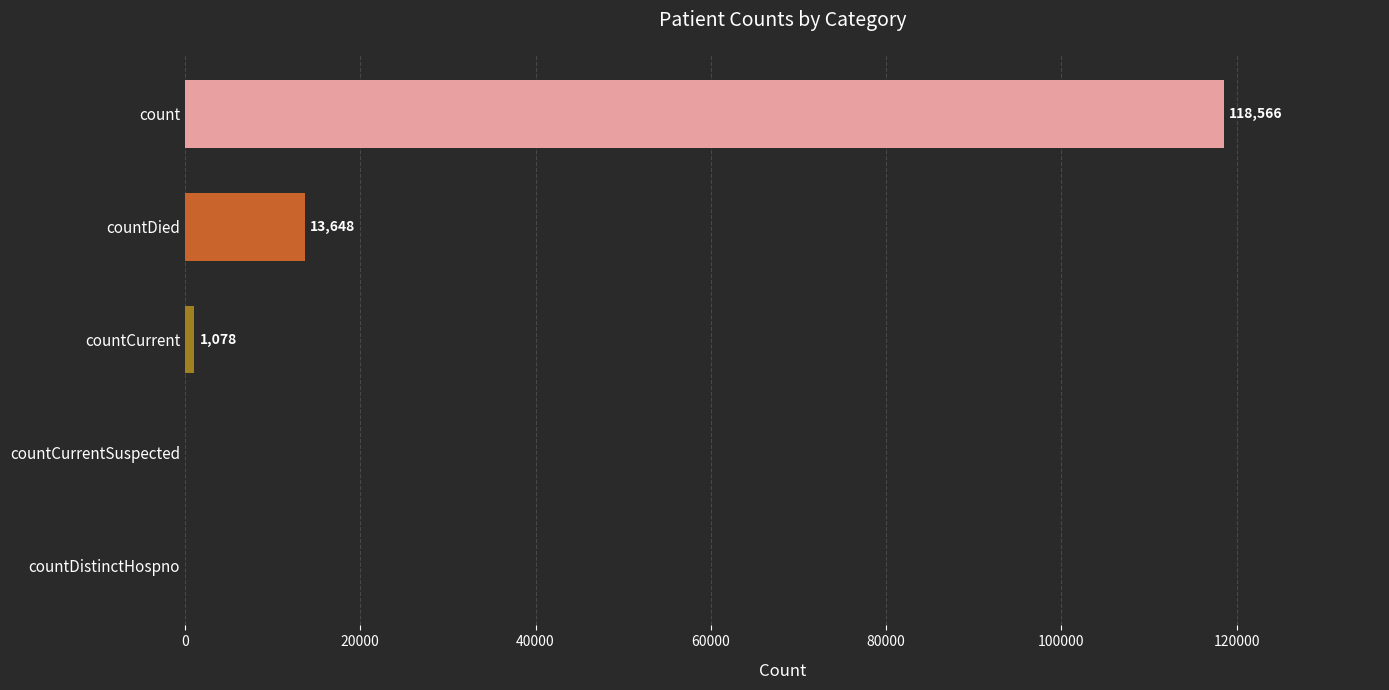

Reading bottom to top, extract all data points from this chart.

countDistinctHospno=0	countCurrentSuspected=0	countCurrent=1078	countDied=13648	count=118566